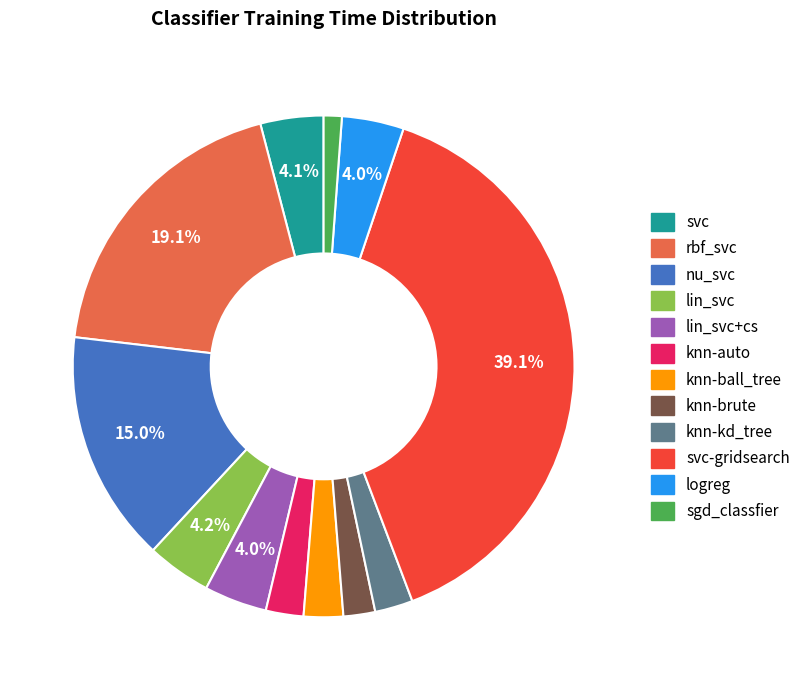

Does any single category account for the majority?

No